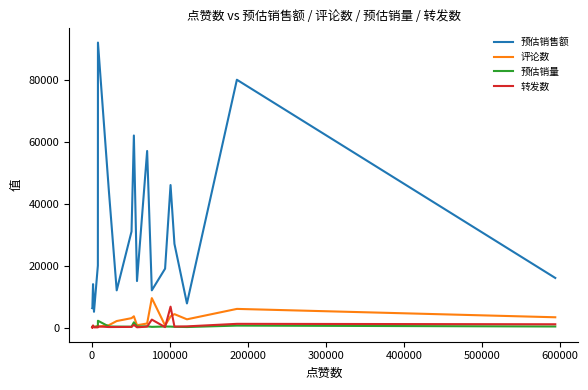

Does the chart have visible grid lines?

No